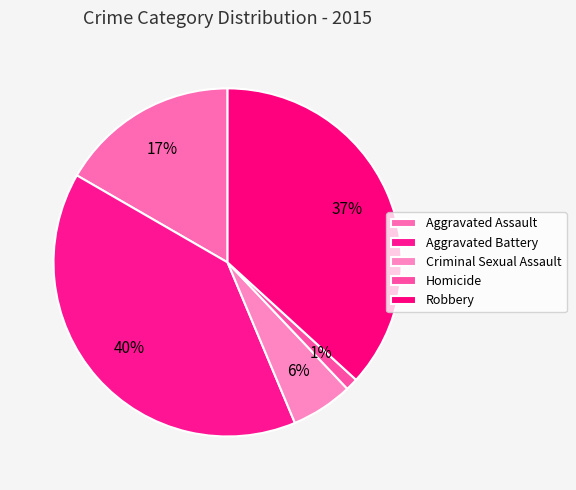

Count the number of slices in the pie.

5